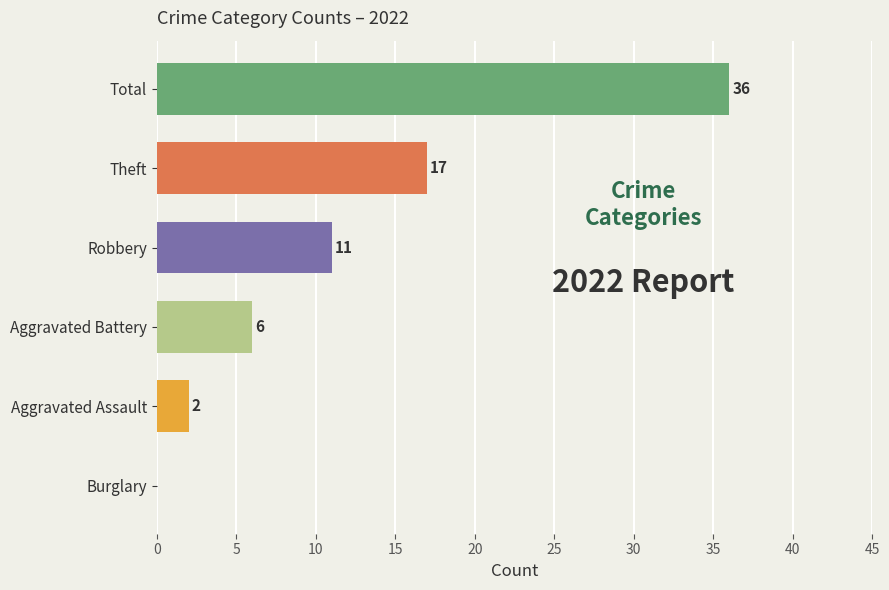

What is the maximum value shown in the chart?

36